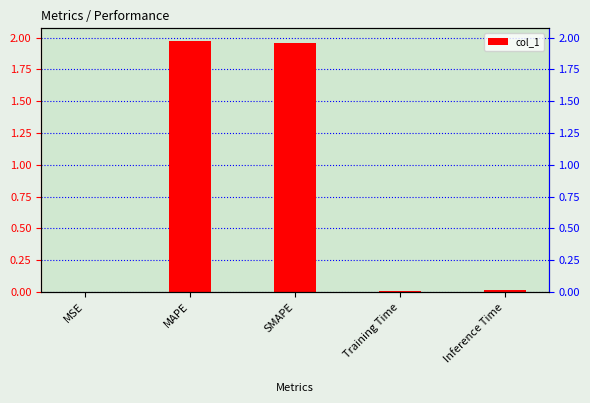

Reading left to right, transcribe all the data shown in this chart.

0.0	2.0	2.0	0.0	0.0